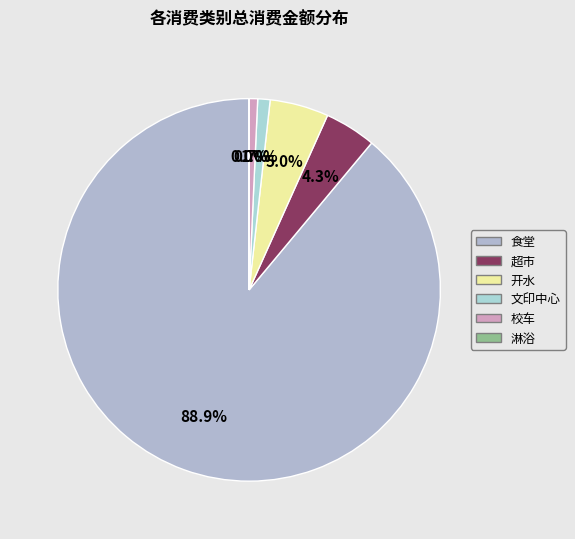

What is the ratio of the value at 开水 to the value at 文印中心?

4.8